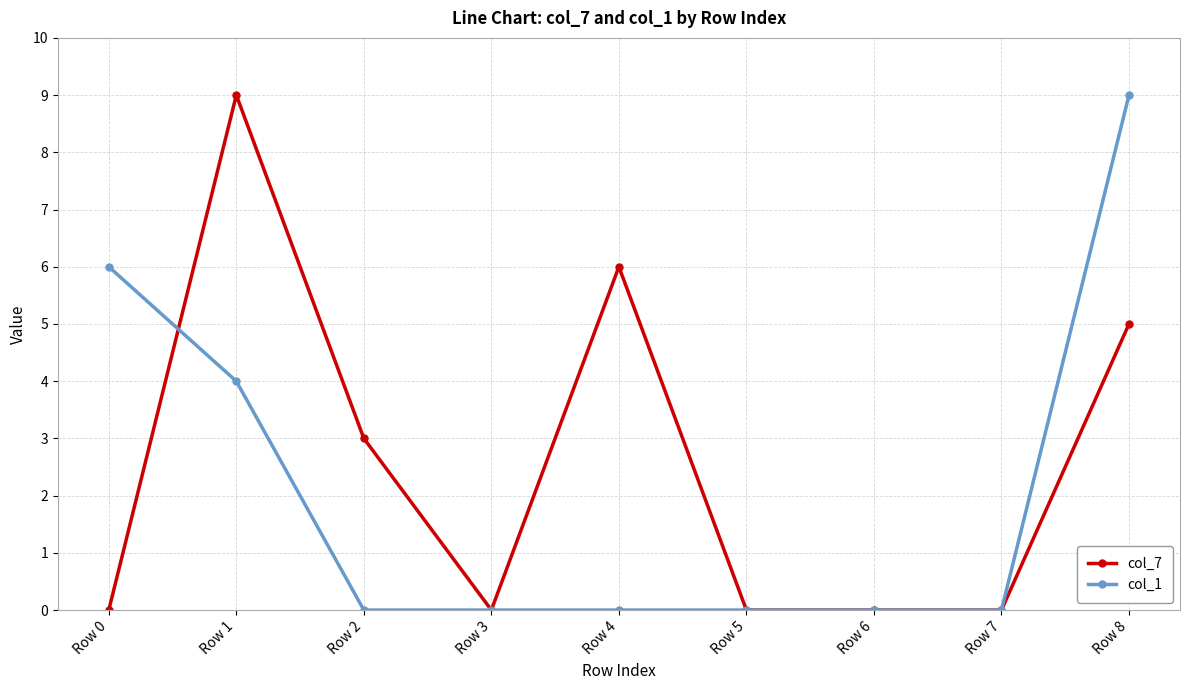

True or false: col_1 has more than 2 points higher than both neighbors.

False